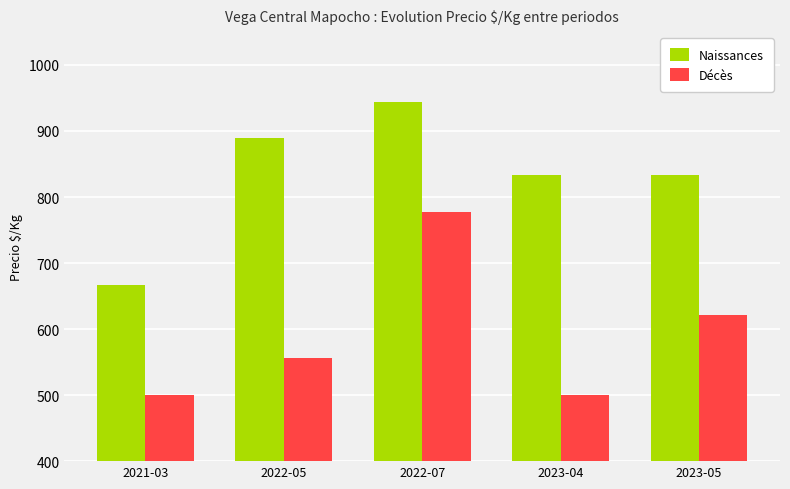

How many bars are there in total?

10